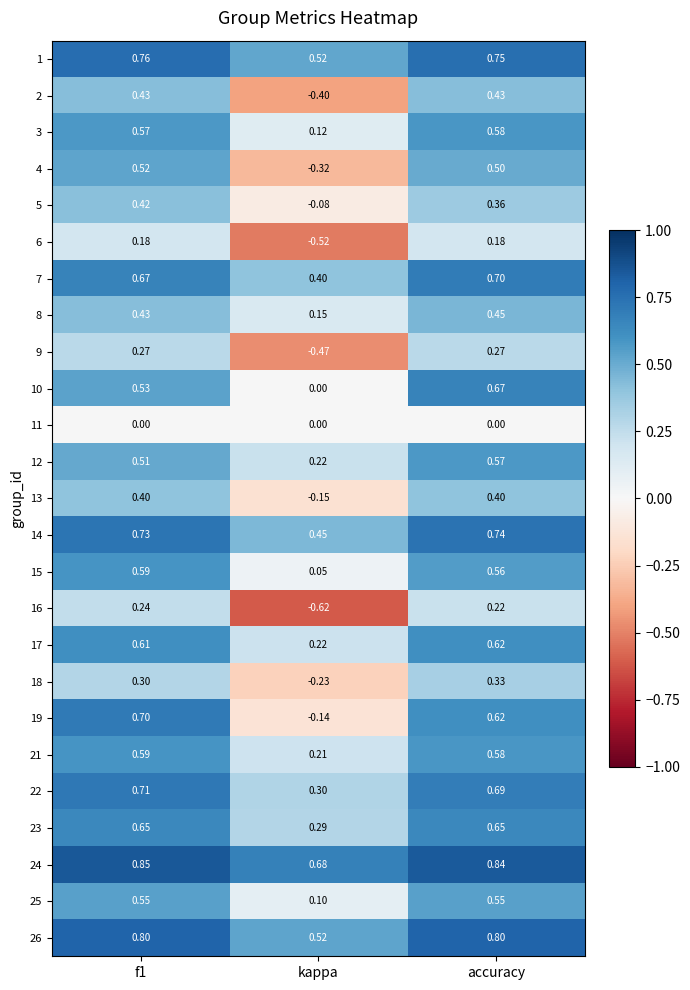

Which series has the largest total across all categories?

24